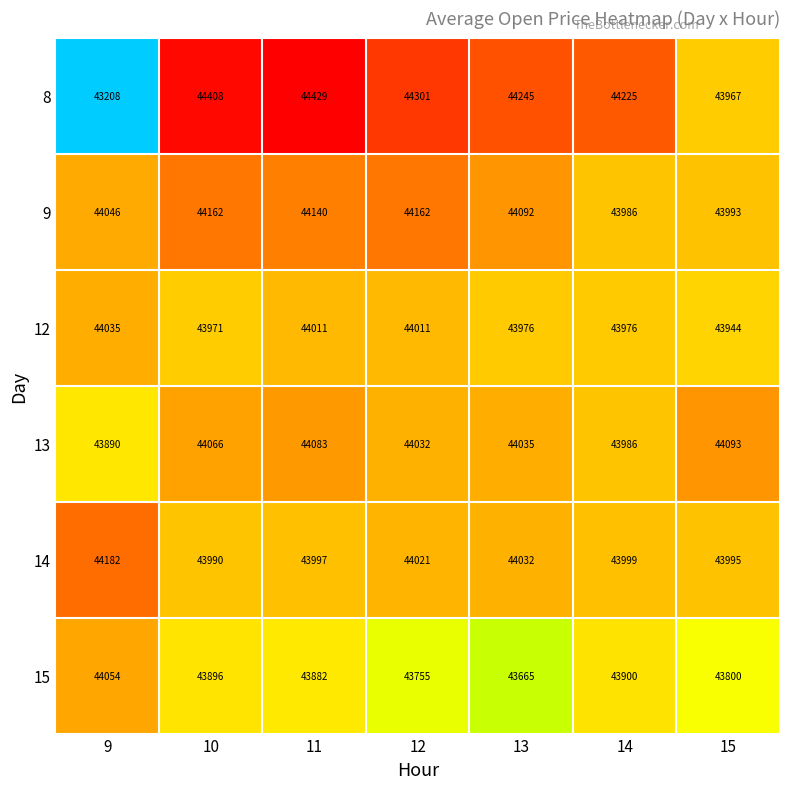

Read the 12 value at 13, to the nearest 5.

43975